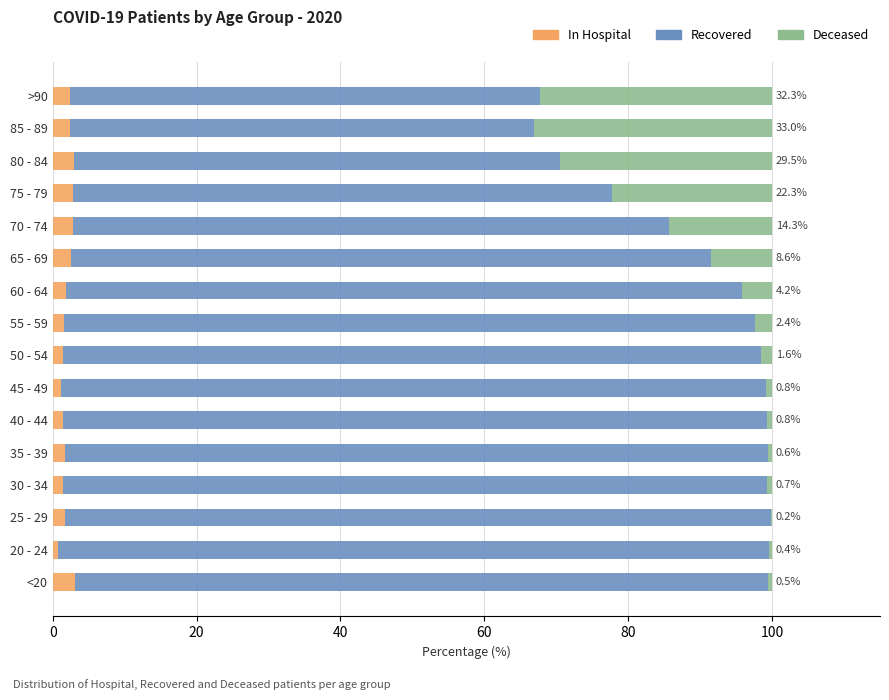

What is the total value across all series at 75 - 79?

100.0